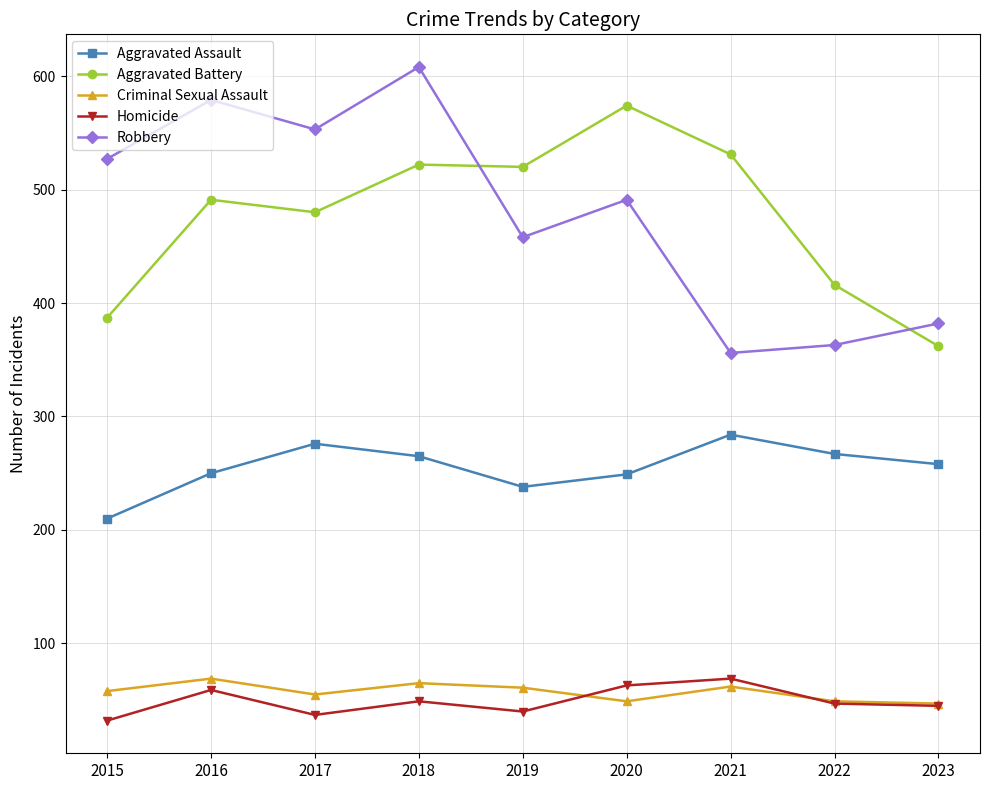

At how many categories does at least one series exceed 98?

9